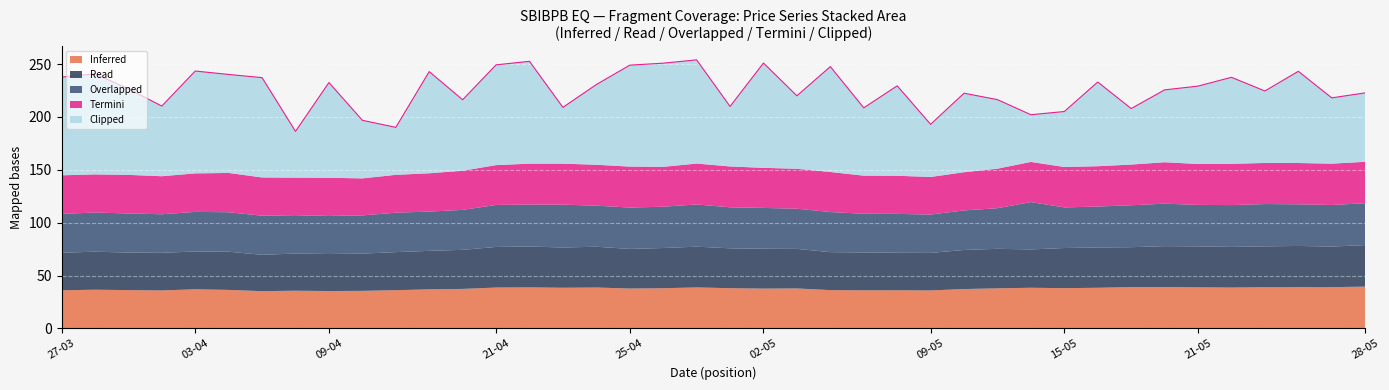

Is it true that Inferred equals 37.7 at 02-05?

True